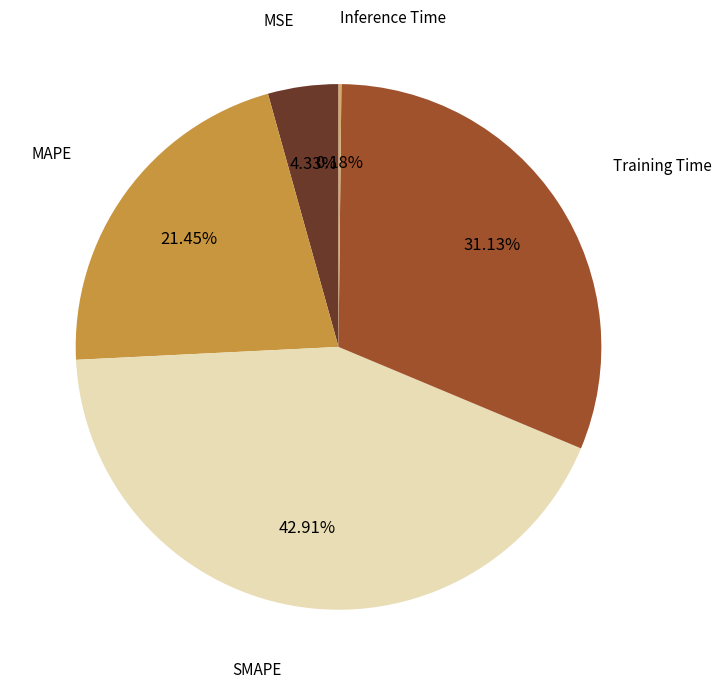

Does any single category account for the majority?

No